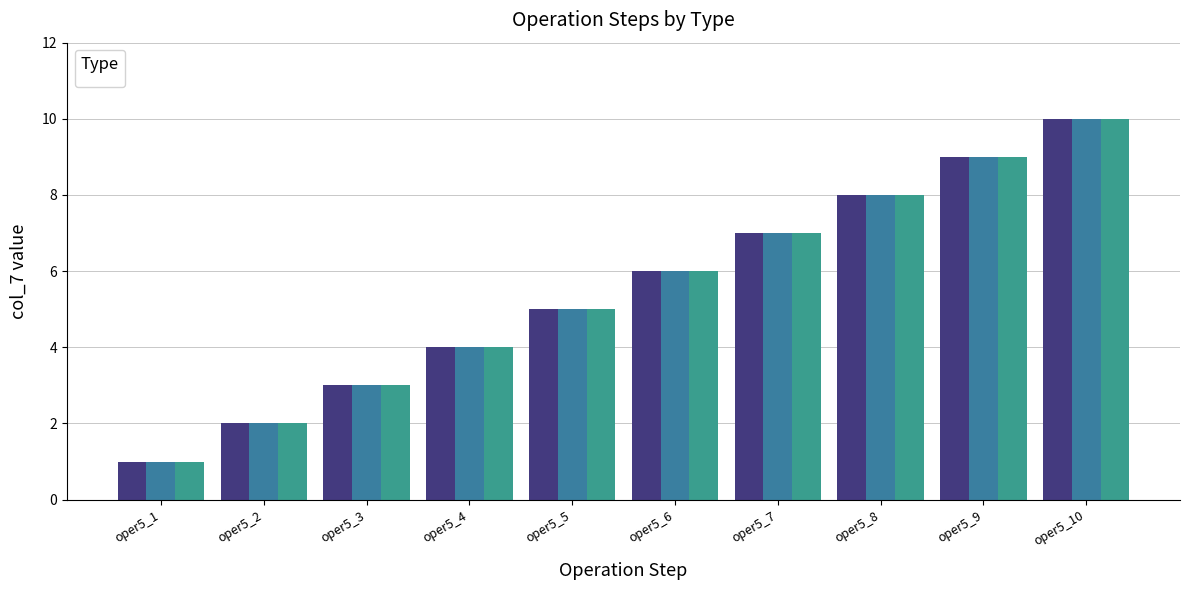

Is the value of _REG at oper5_8 greater than the value of _CONF at oper5_4?

Yes